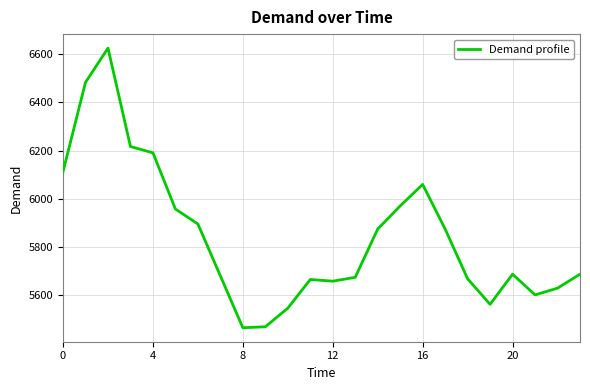

What is the smallest value displayed?

5466